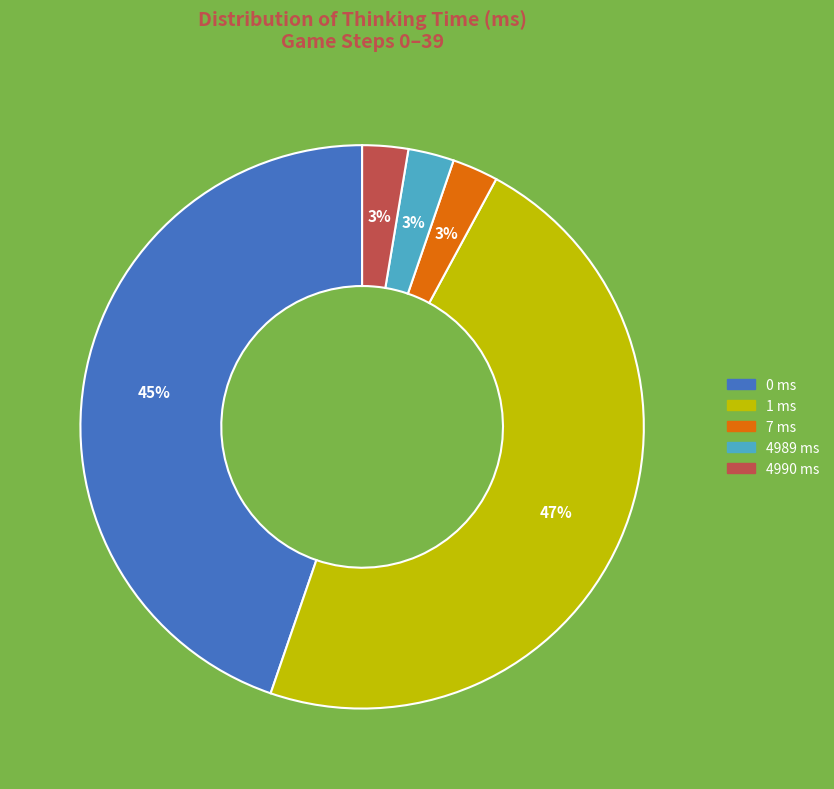

Does any single category account for the majority?

No